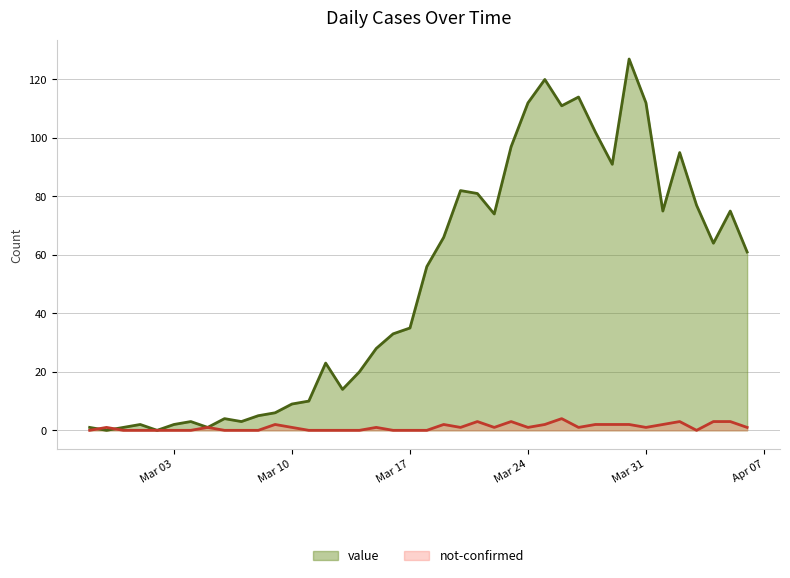

Which series has the largest range (max minus min)?

value